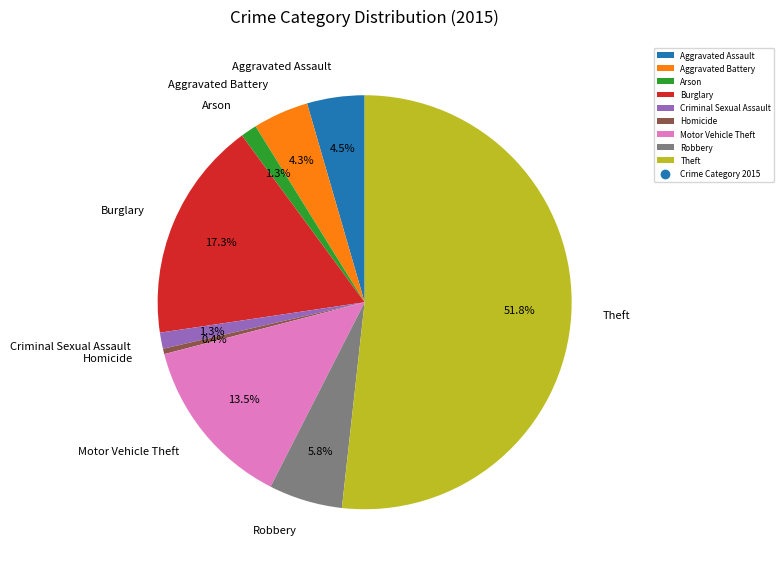

What is the smallest slice in the pie chart?

Homicide